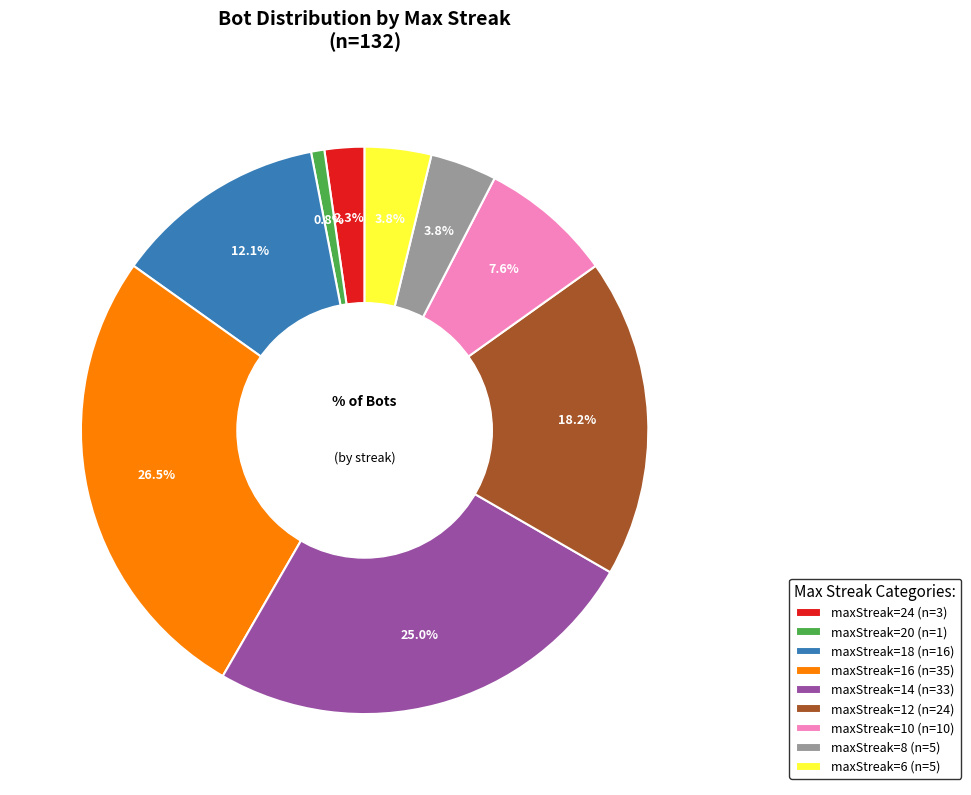

Which slice is the smallest?

maxStreak=20 (n=1)